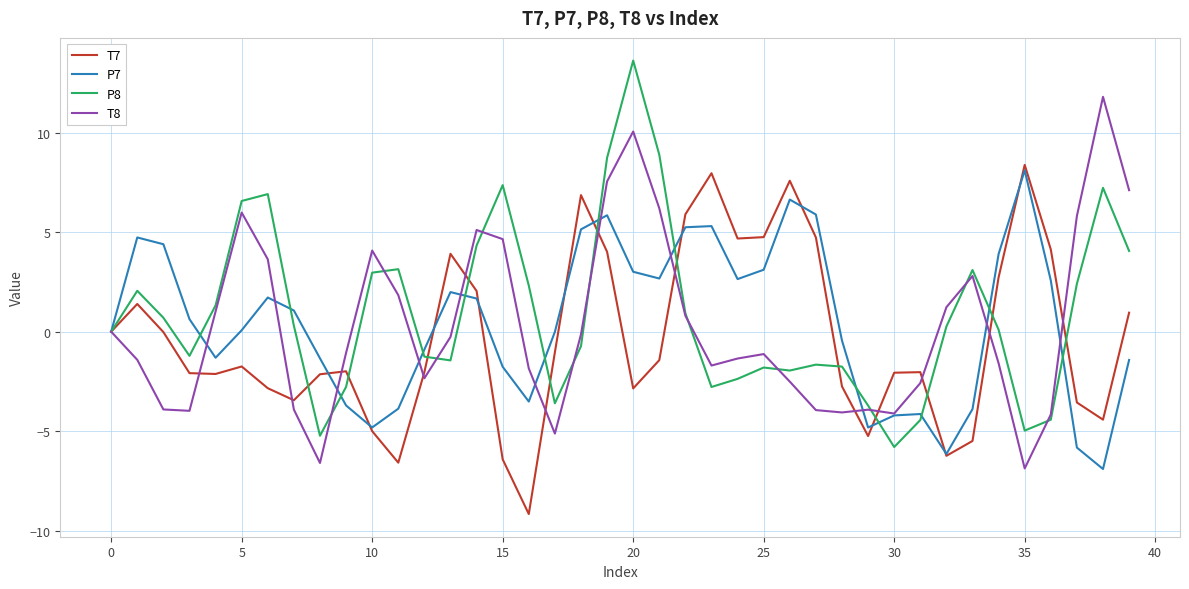

What is the lowest value of the T7 series?

-9.2